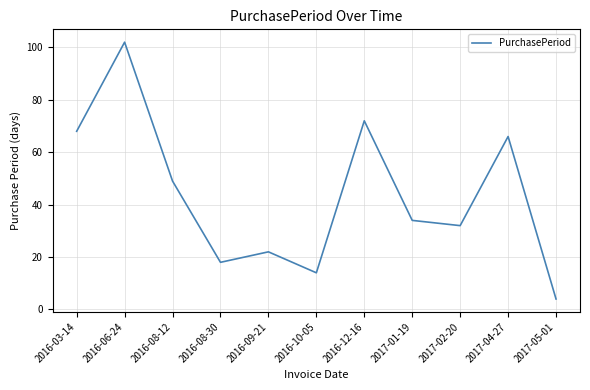

Where is the first local minimum?

2016-08-30